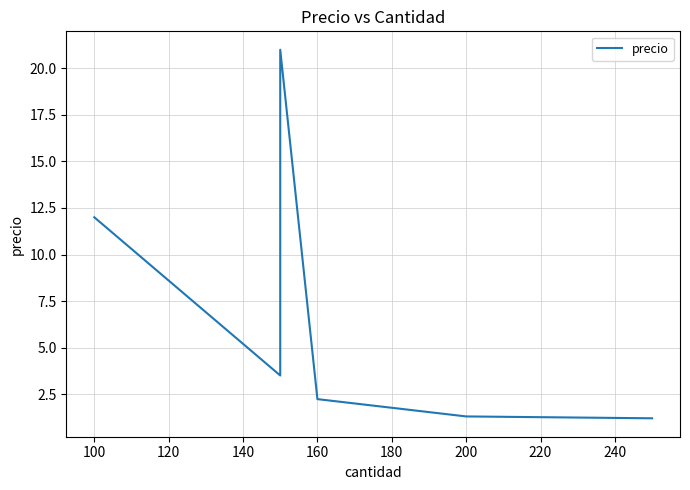

How many distinct data groups are displayed?

1